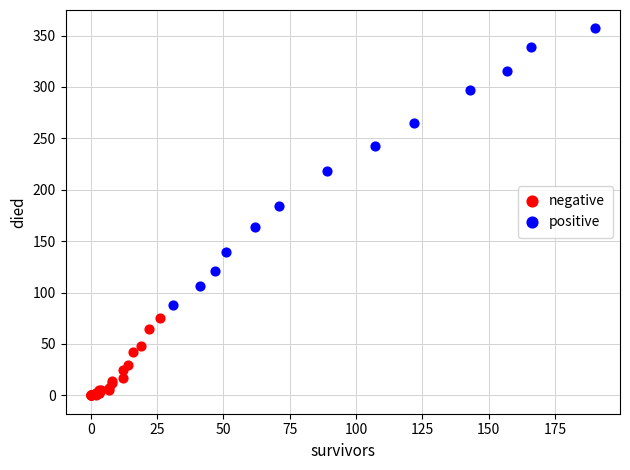

What are all the series names shown in the legend?

negative, positive